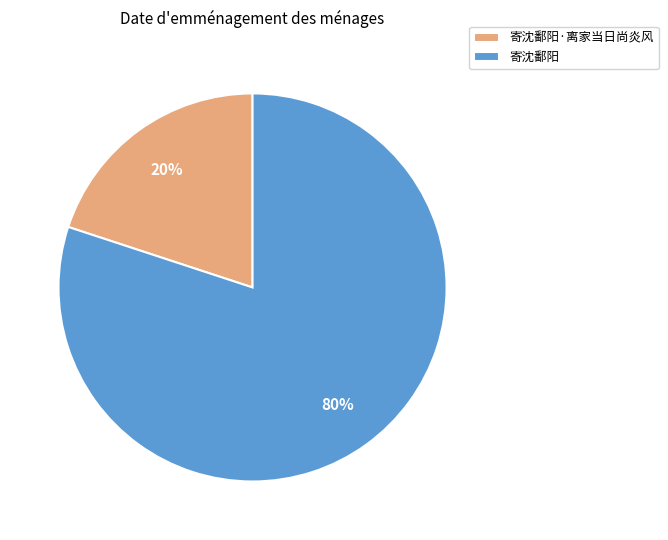

Combined, do 寄沈鄱阳 and 寄沈鄱阳·离家当日尚炎风 account for over 50%?

Yes